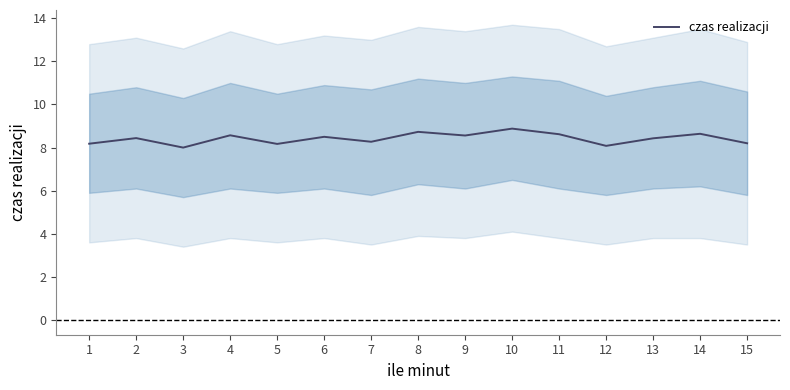

Is this an area chart (filled region under the line)?

No